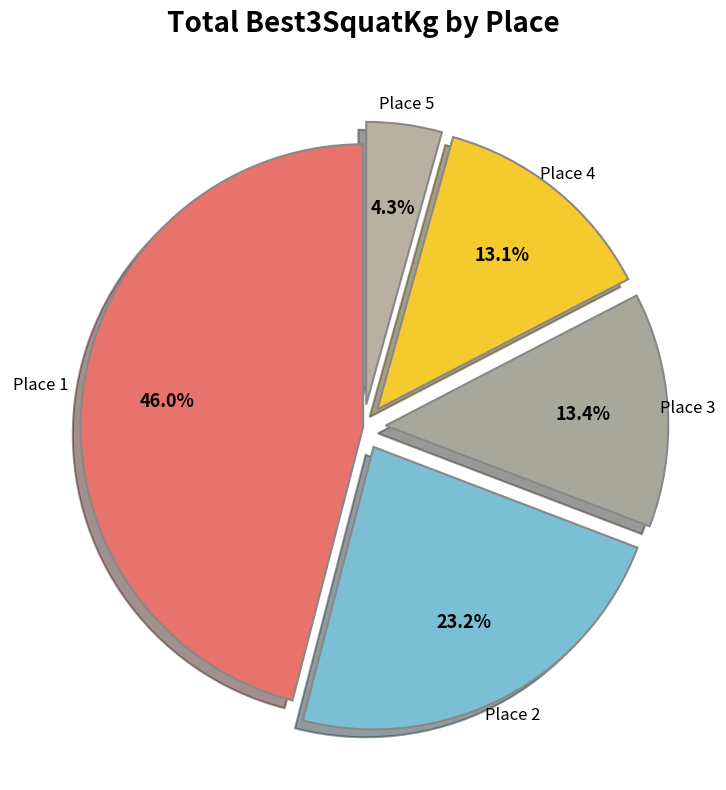

Approximately how many times larger is the value at Place 5 compared to Place 3?

0.3